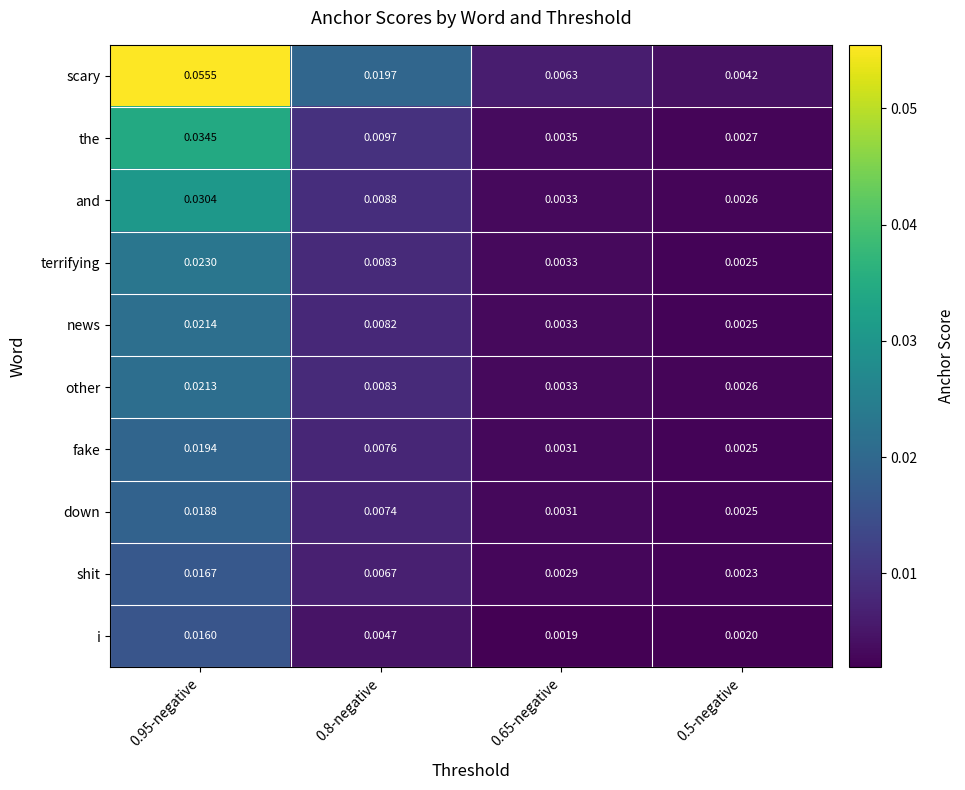

Rank the series by their maximum value, from lowest to highest.

i, shit, down, fake, other, news, terrifying, and, the, scary